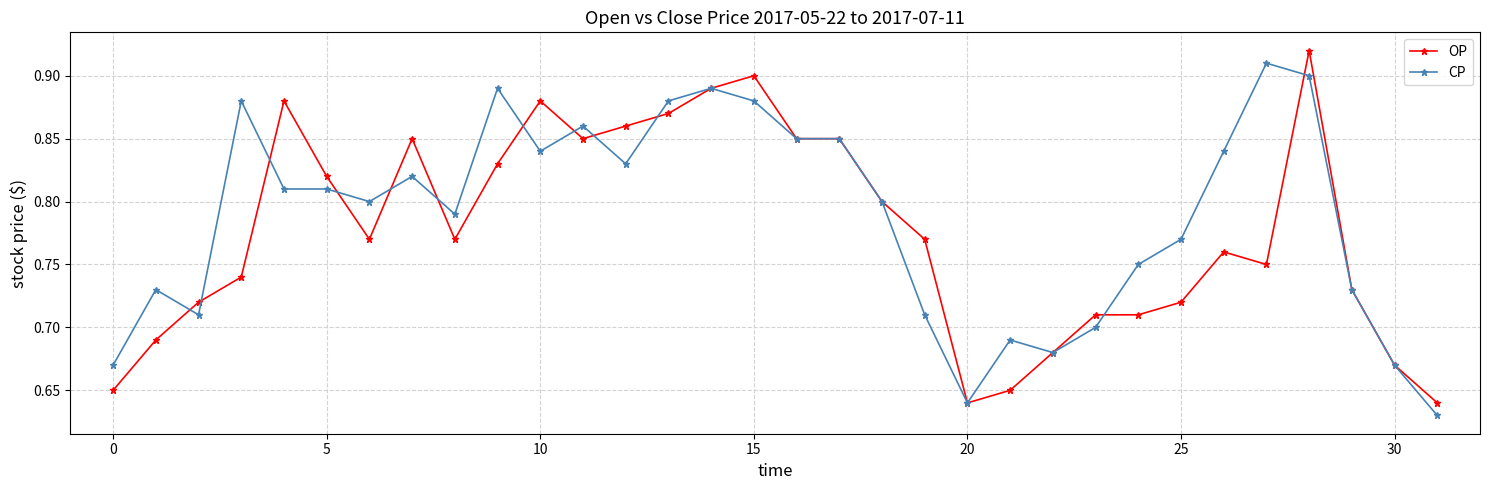

True or false: OP and CP intersect in this chart.

True